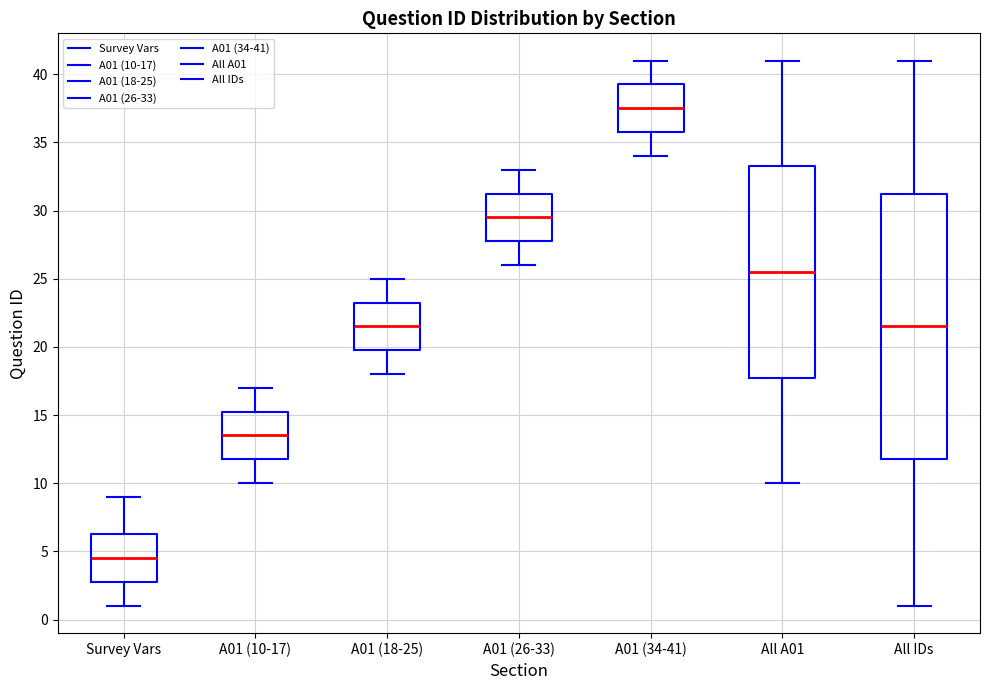

Which box's median line is the lowest?

Survey Vars